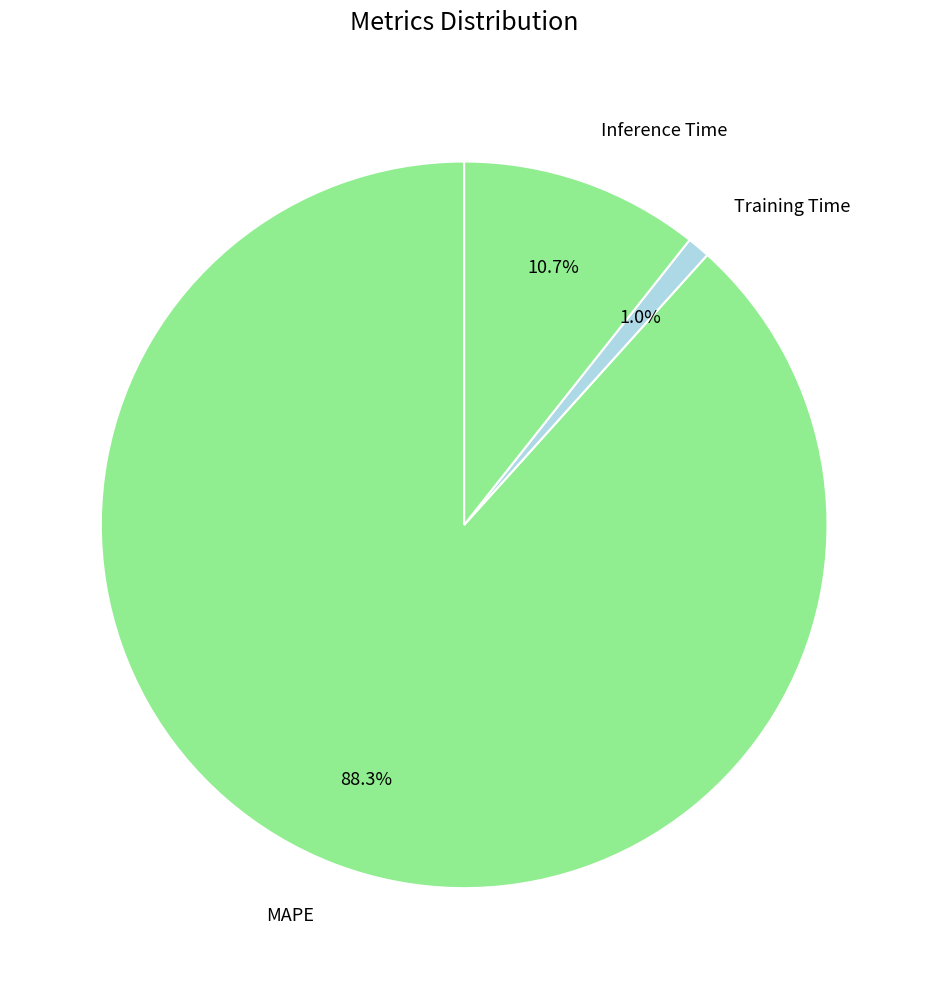

Is there any slice that represents more than half of the pie?

Yes